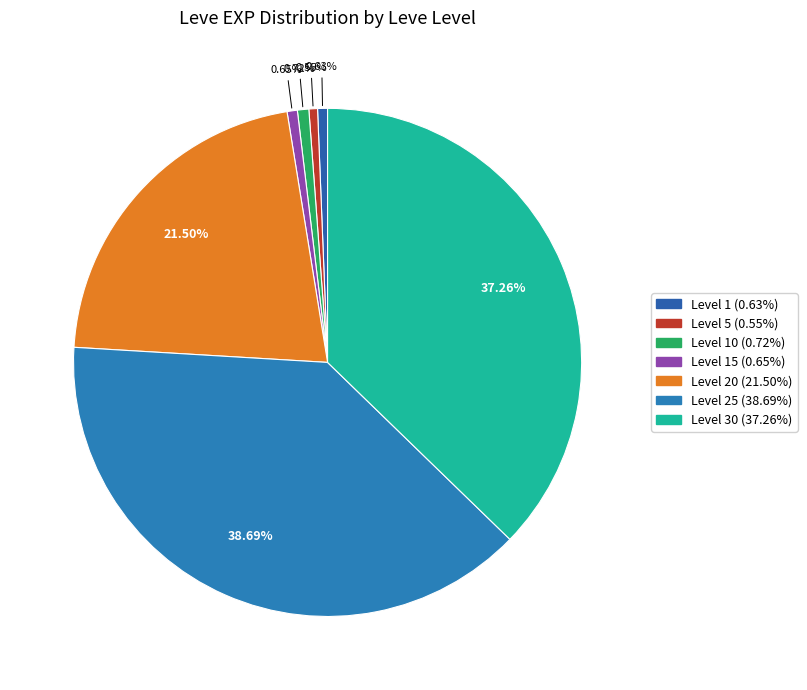

To the nearest percent, what is the average slice percentage?

14%